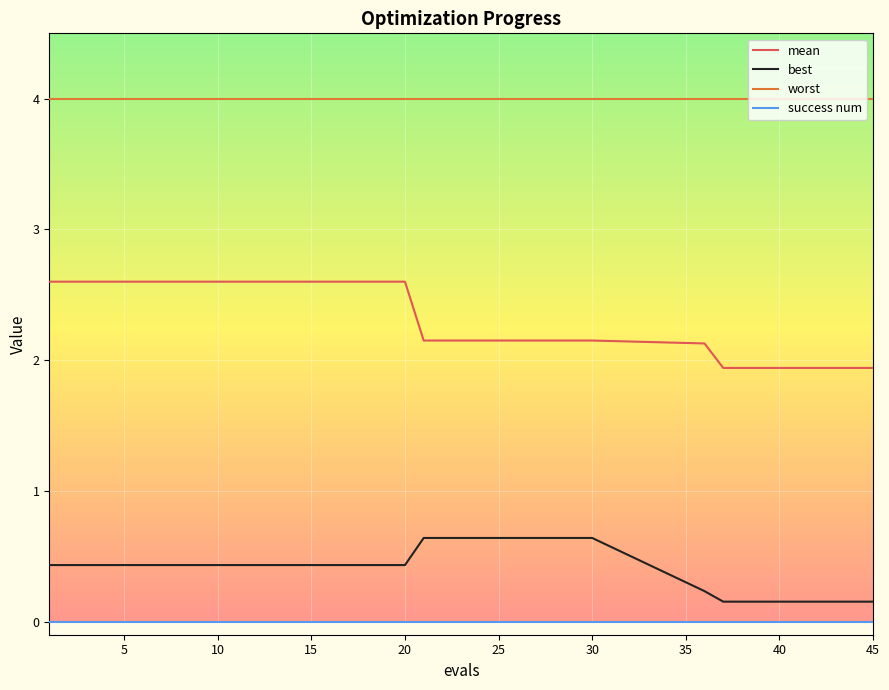

List the series in order of their peak value, lowest first.

success num, best, mean, worst